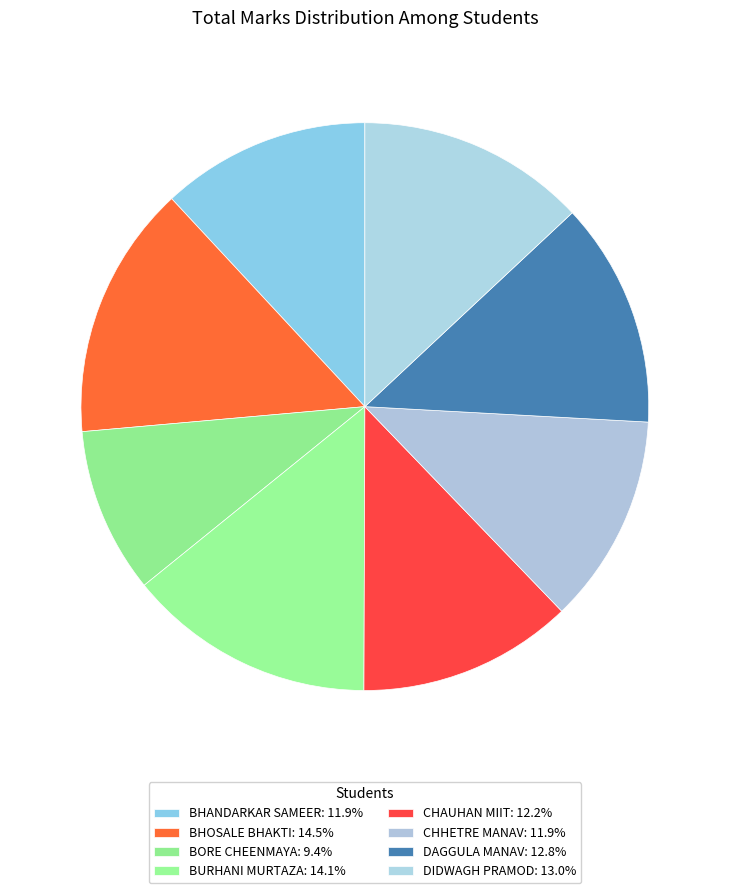

Which slice is the smallest?

BORE CHEENMAYA